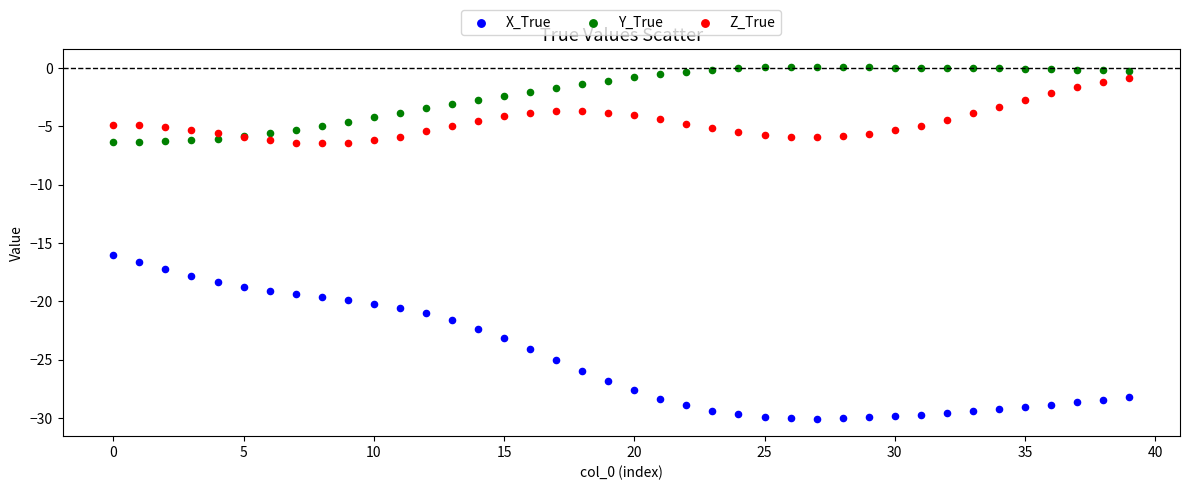

Which series contains the lowest Y value?

X_True